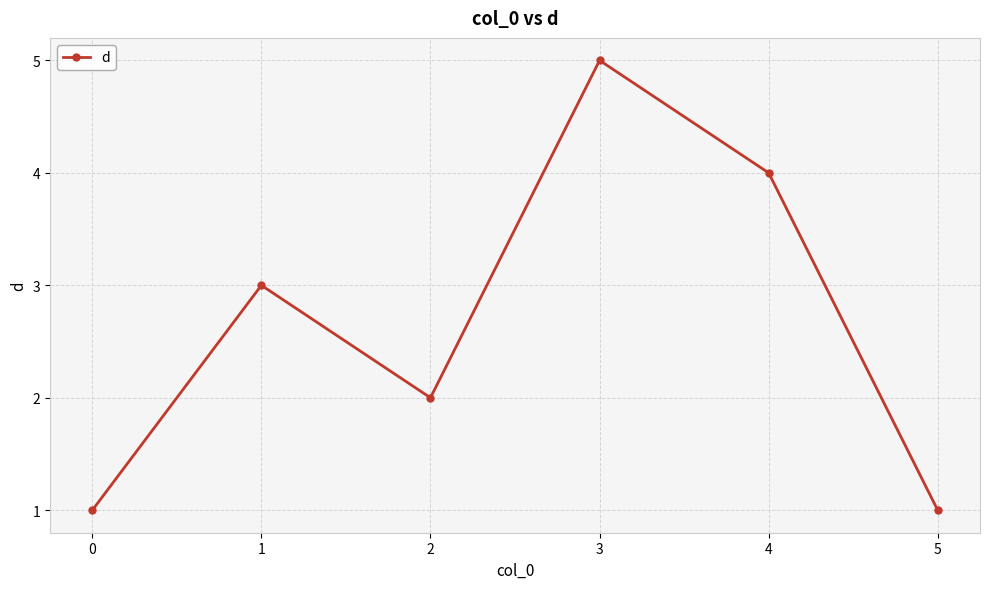

The chart shows a value of 3 at 3. True or false?

False